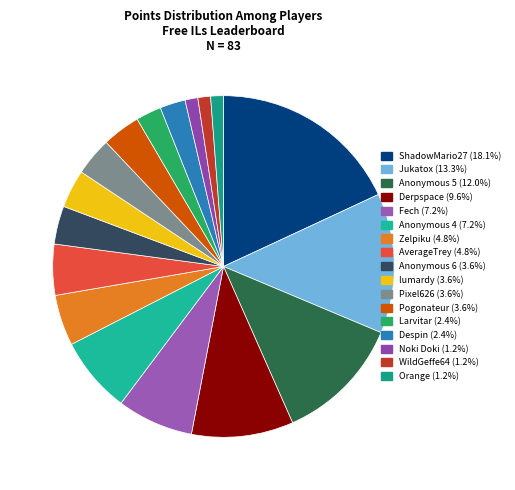

What portion of the pie excludes Larvitar?

97.6%